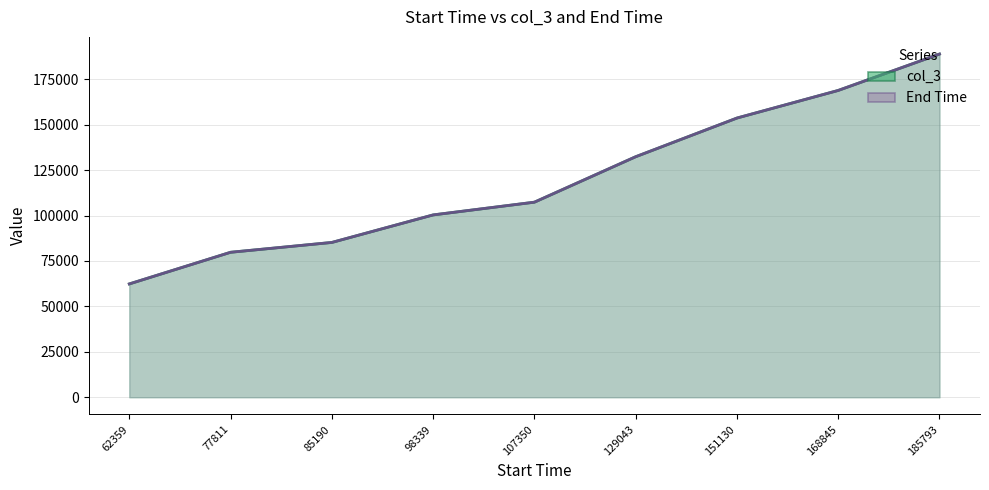

Reading left to right, list all the values displayed in this chart.

col_3: 62359=62359	77811=79782	85190=85190	98339=100342	107350=107350	129043=132365	151130=153653	168845=168851	185793=188869
End Time: 62359=62364	77811=79782	85190=85196	98339=100342	107350=107356	129043=132365	151130=153653	168845=168851	185793=188869